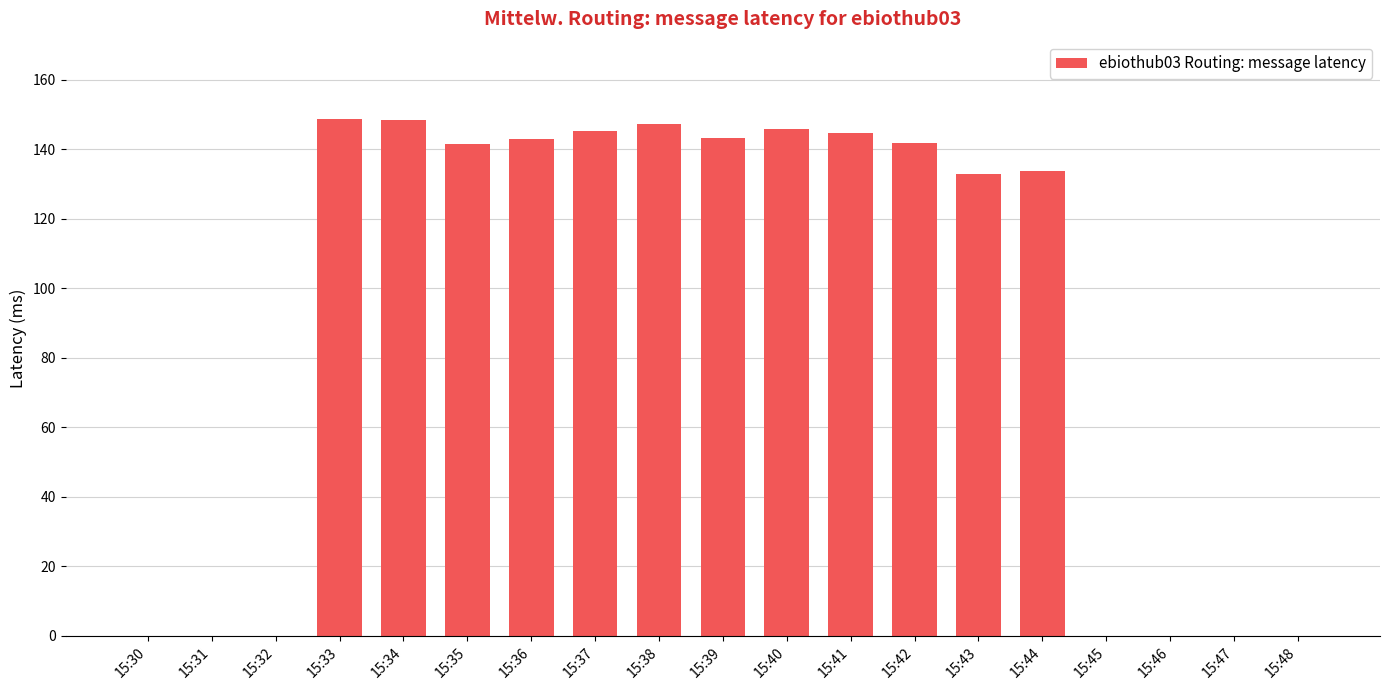

What is the greatest value displayed?

148.6